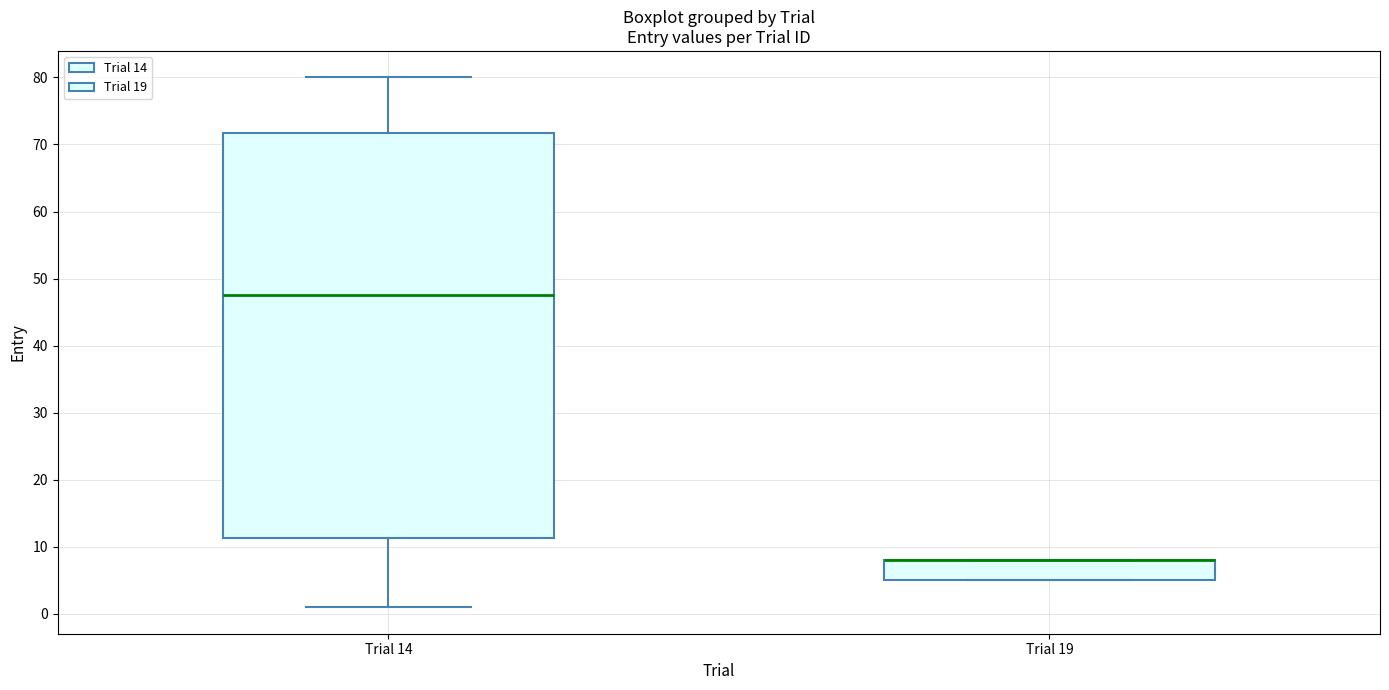

Where does the median line of the box for Trial 14 sit on the y-axis? The values are not printed on the chart, so give them approximately, as read against the axis.

48